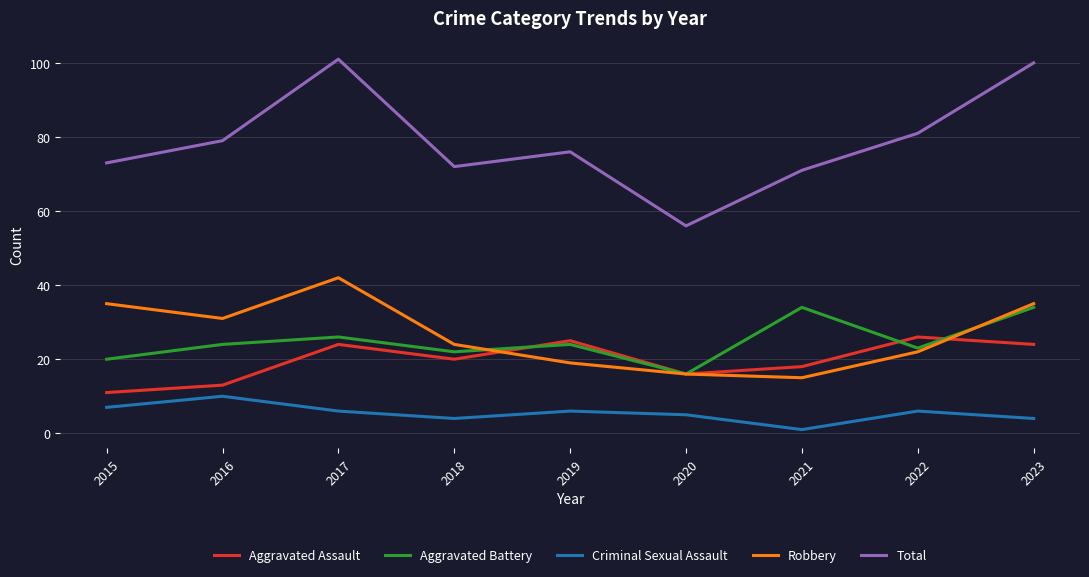

True or false: Aggravated Battery has a value of 3 at 2020.

False